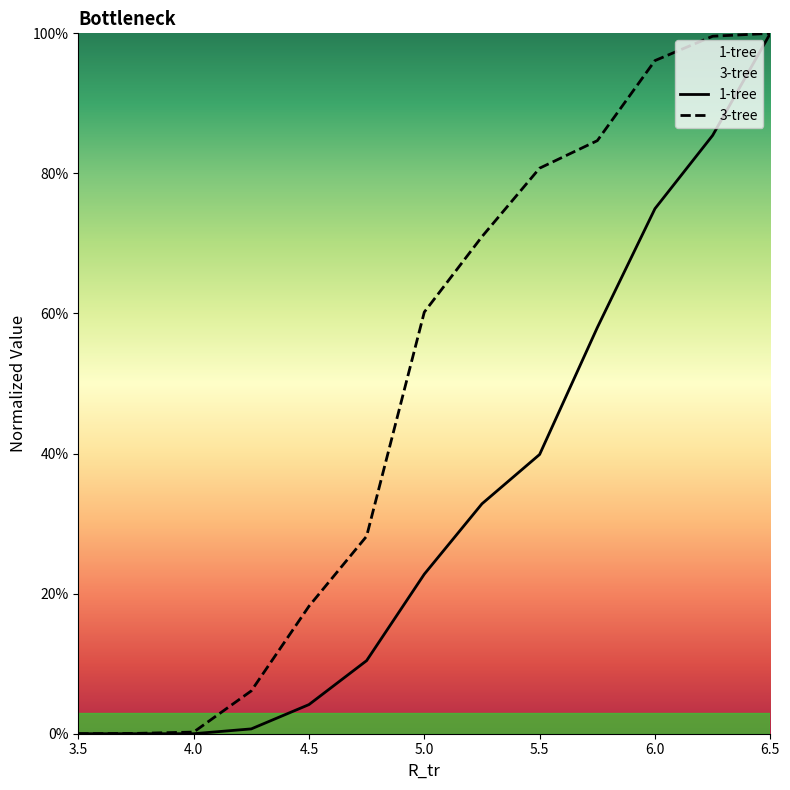

True or false: 3-tree has more than 2 points higher than both neighbors.

False